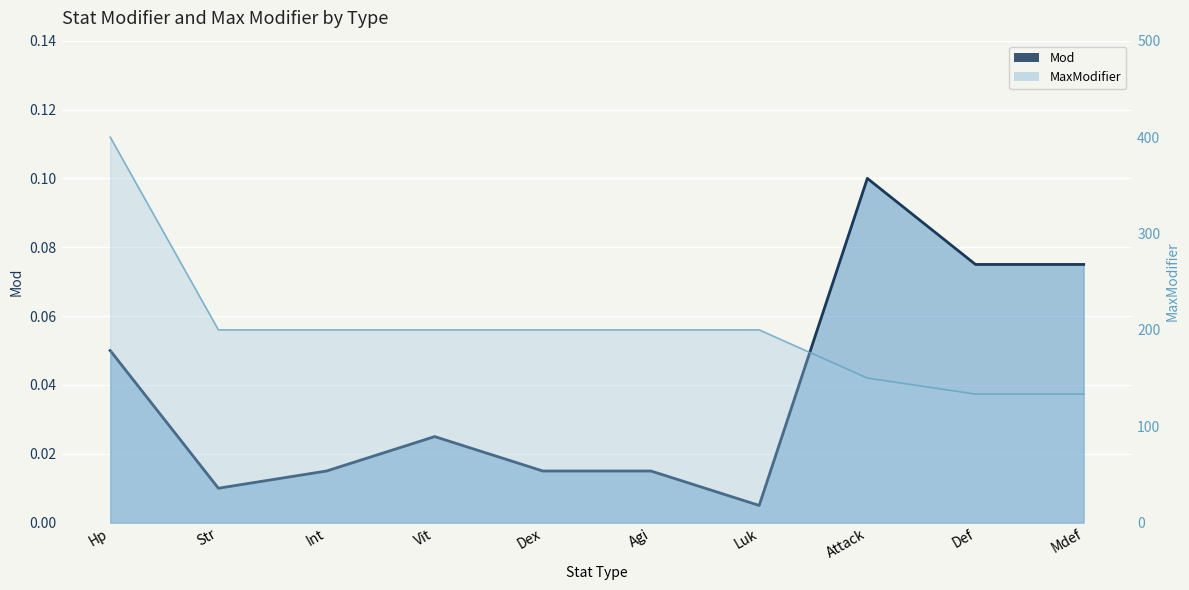

Which category has the lowest value across all series?

Luk